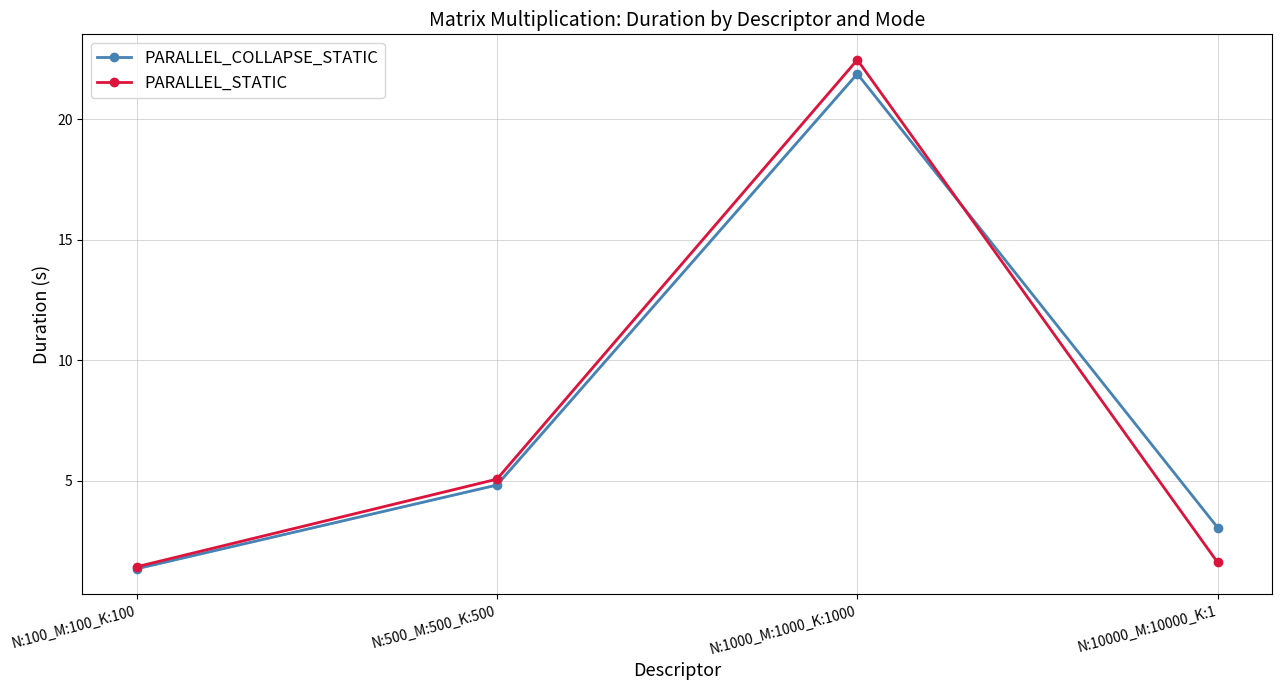

Which label corresponds to the smallest value in the chart?

N:100_M:100_K:100